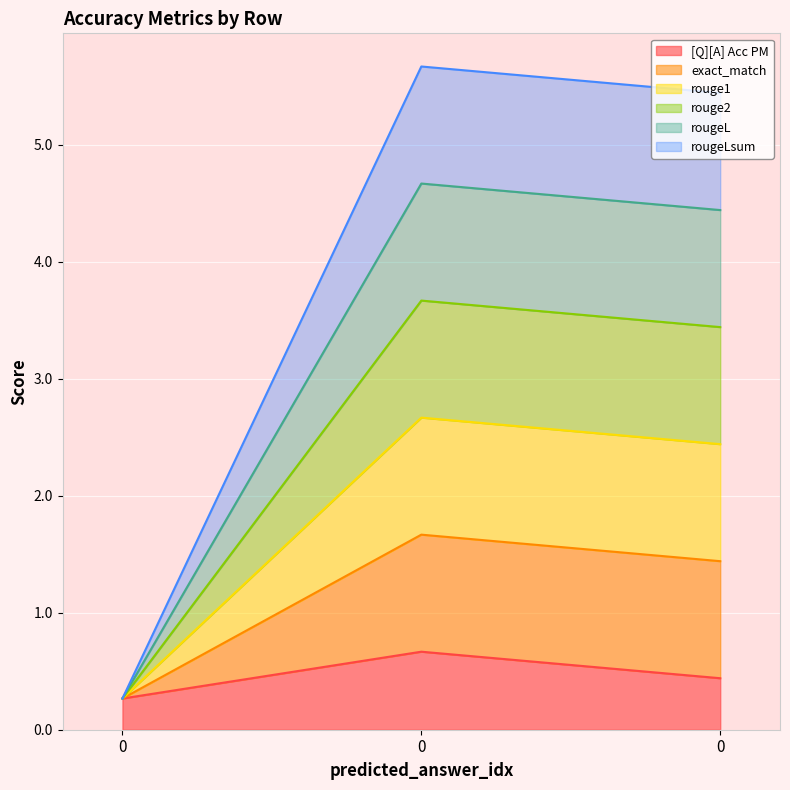

Rank the series by their average value, from highest to lowest.

exact_match, rouge1, rouge2, rougeL, rougeLsum, [Q][A] Acc PM